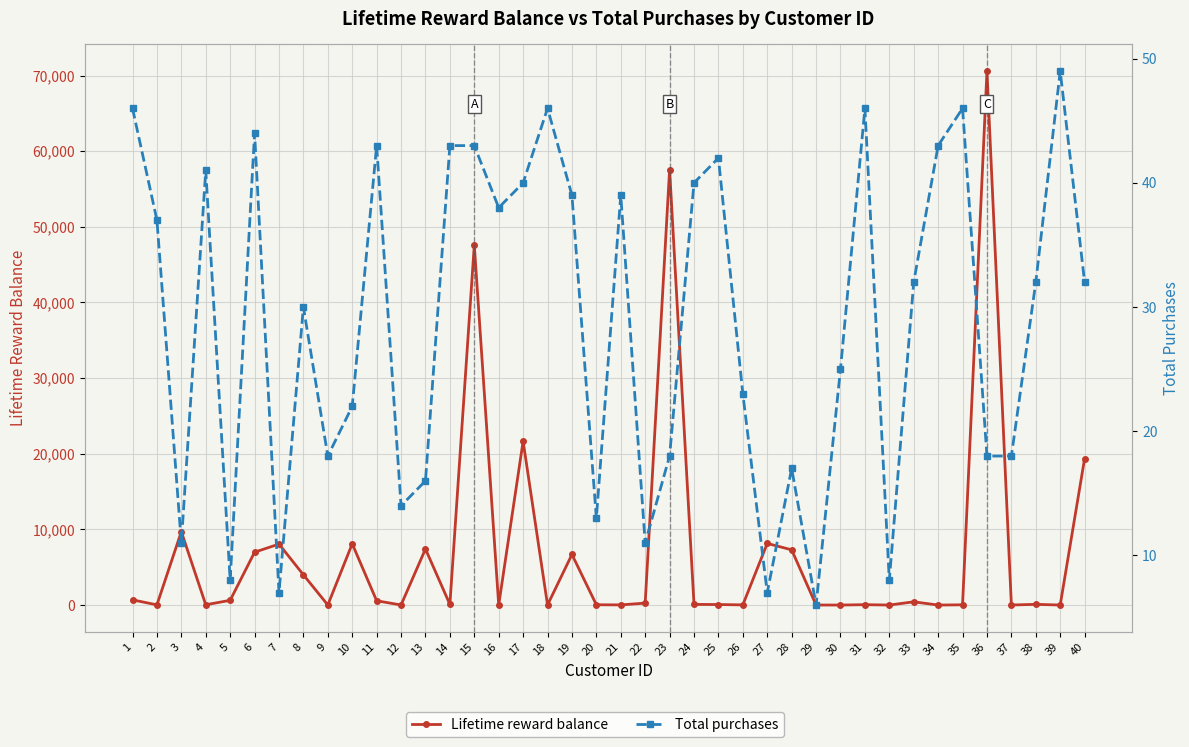

What is the total value across all series at 2?

63